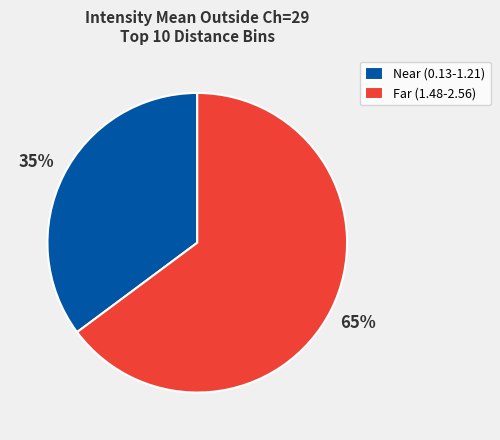

What is the smallest slice in the pie chart?

Near (0.13-1.21)